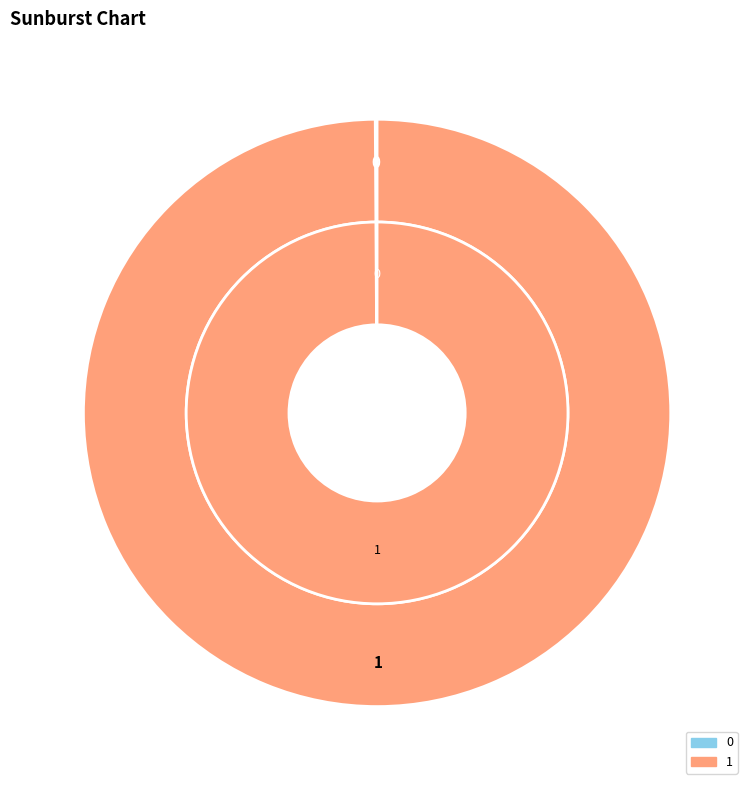

What is the total percentage of 0 and 1?

100.0%